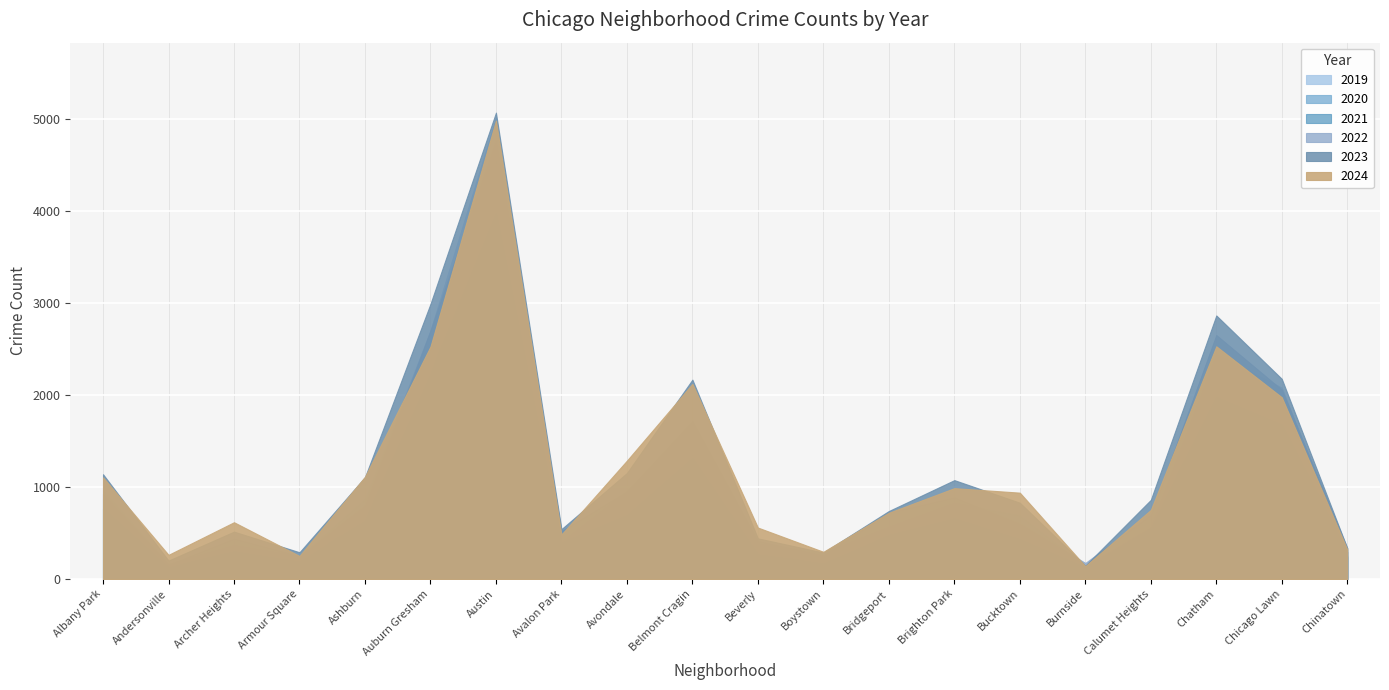

What is the label of the 12th point from the left?

Boystown